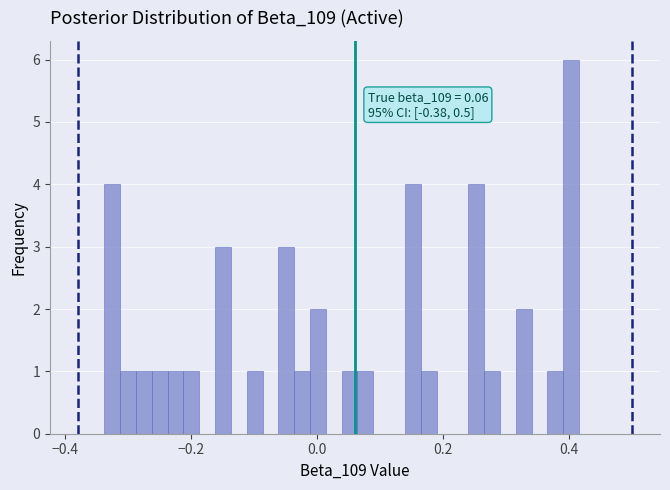

Read against the x-axis, roughly where is the centre of the tallest bar?

0.40